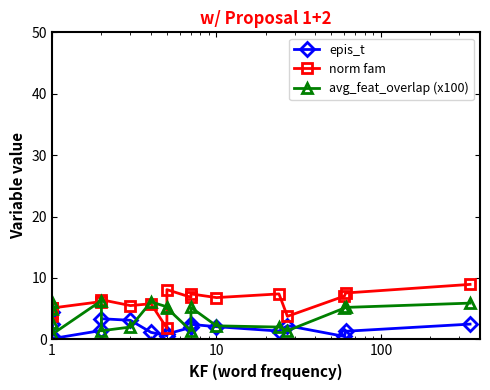

Does the chart display data point markers on the line(s)?

Yes